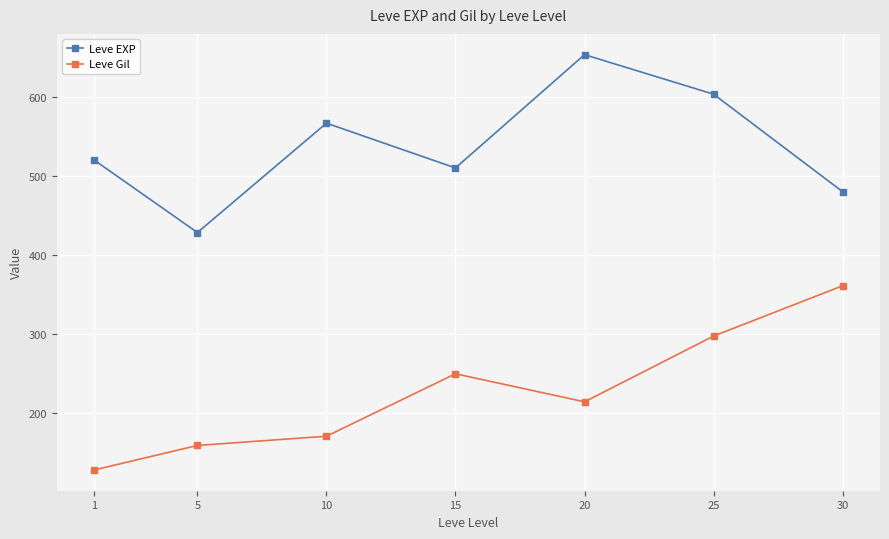

Rank the series at 1 from lowest to highest value.

Leve Gil, Leve EXP